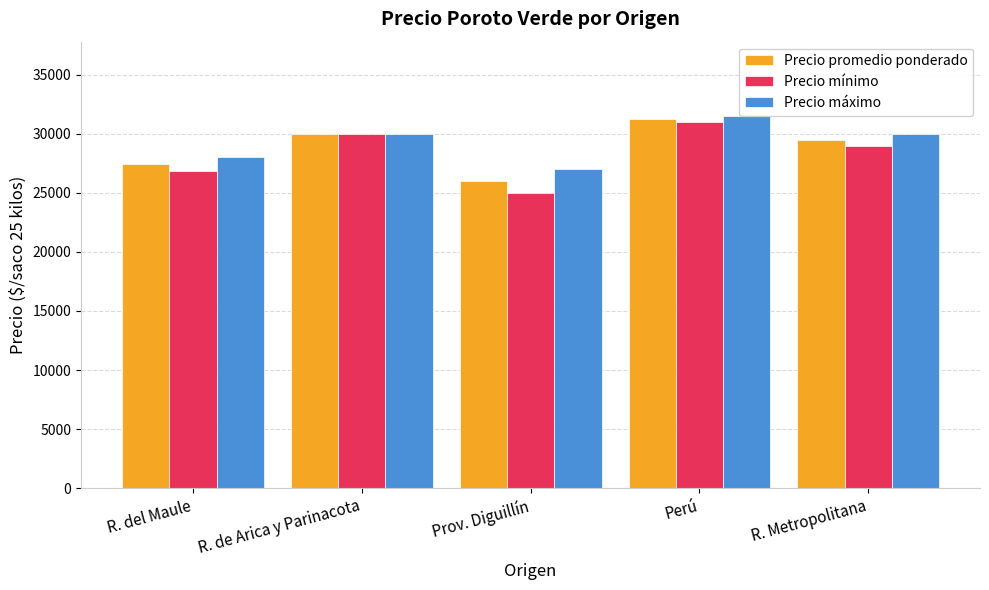

How many categories are shown in the chart?

5